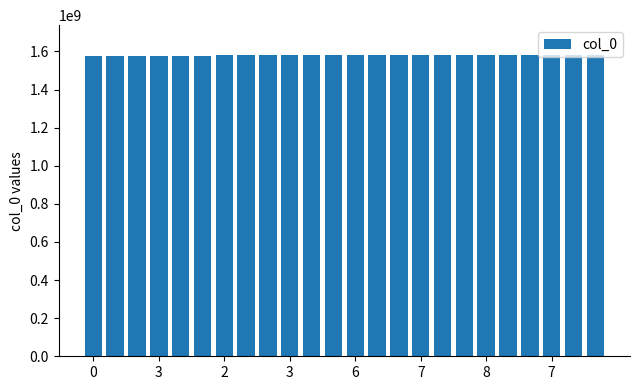

What is the greatest value displayed?

1579800020